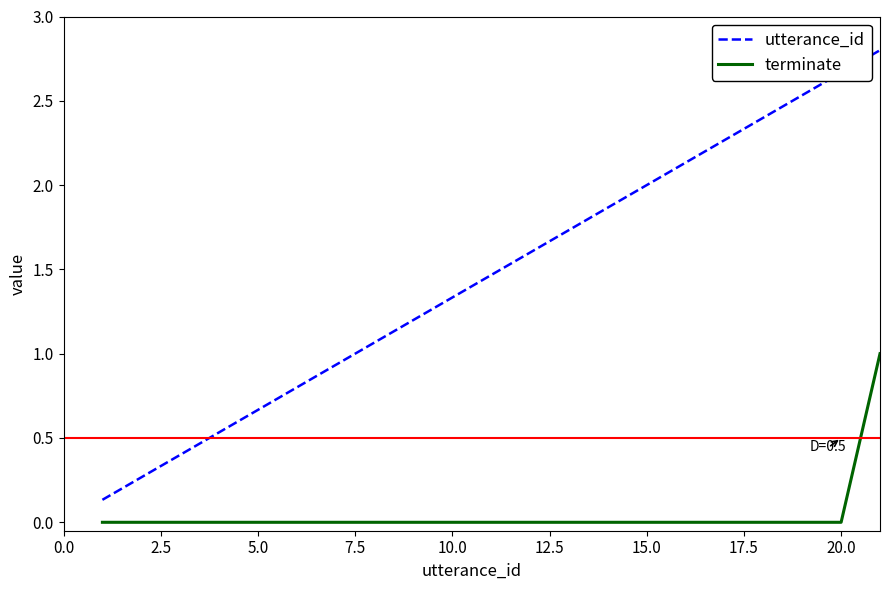

True or false: utterance_id and terminate cross at least once.

False